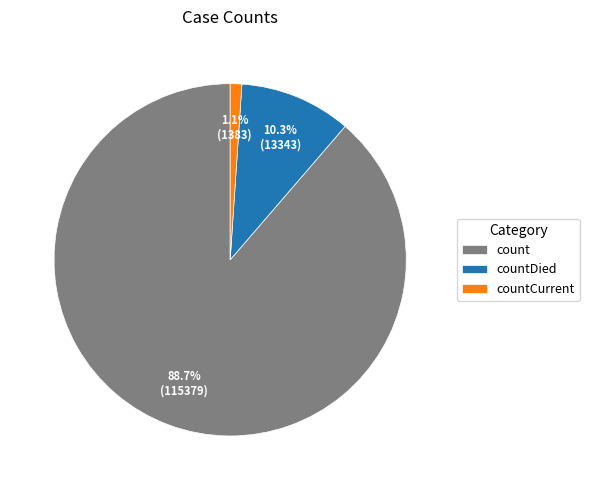

Combined, what portion of the pie is count and countDied?

98.9%